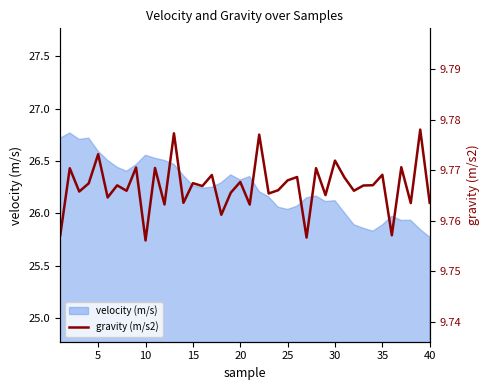

Reading left to right, list all the values displayed in this chart.

9.8	9.8	9.8	9.8	9.8	9.8	9.8	9.8	9.8	9.8	9.8	9.8	9.8	9.8	9.8	9.8	9.8	9.8	9.8	9.8	9.8	9.8	9.8	9.8	9.8	9.8	9.8	9.8	9.8	9.8	9.8	9.8	9.8	9.8	9.8	9.8	9.8	9.8	9.8	9.8